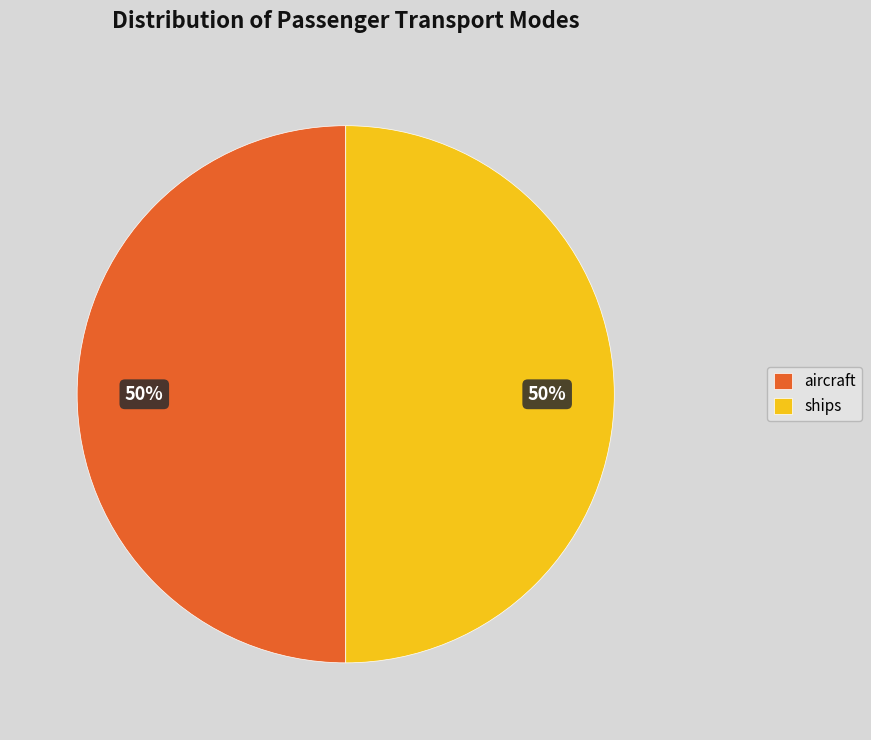

To the nearest percent, what percentage of the pie is ships?

50%